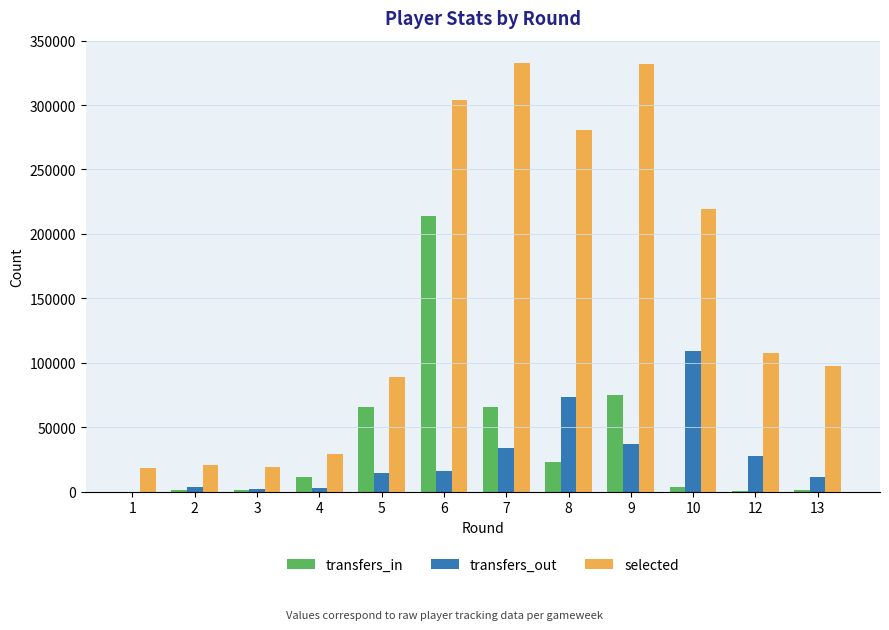

What is the difference between the selected values at 6 and 8?

22880